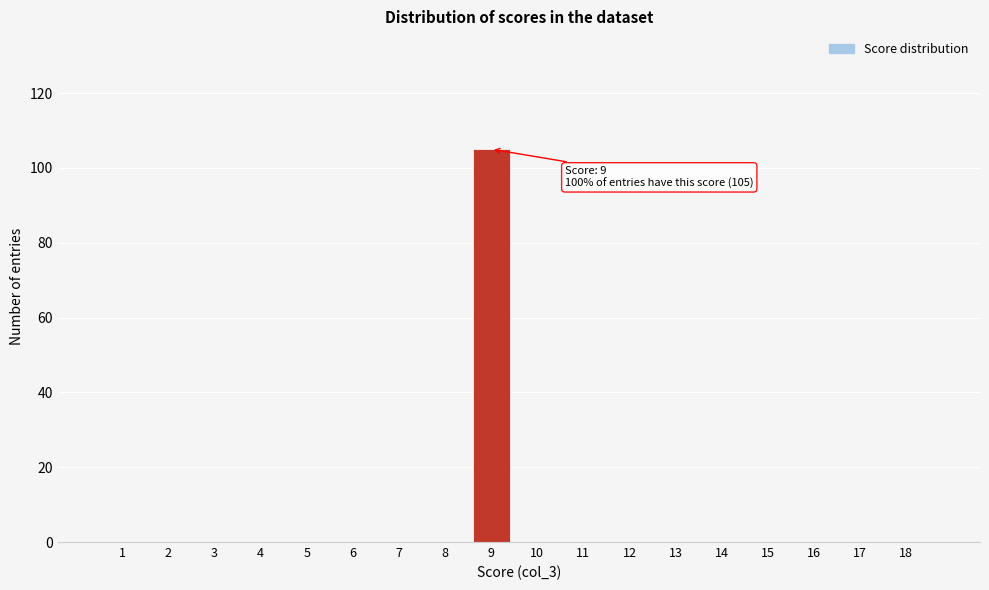

Reading left to right, extract all data points from this chart.

1=0	2=0	3=0	4=0	5=0	6=0	7=0	8=0	9=105	10=0	11=0	12=0	13=0	14=0	15=0	16=0	17=0	18=0